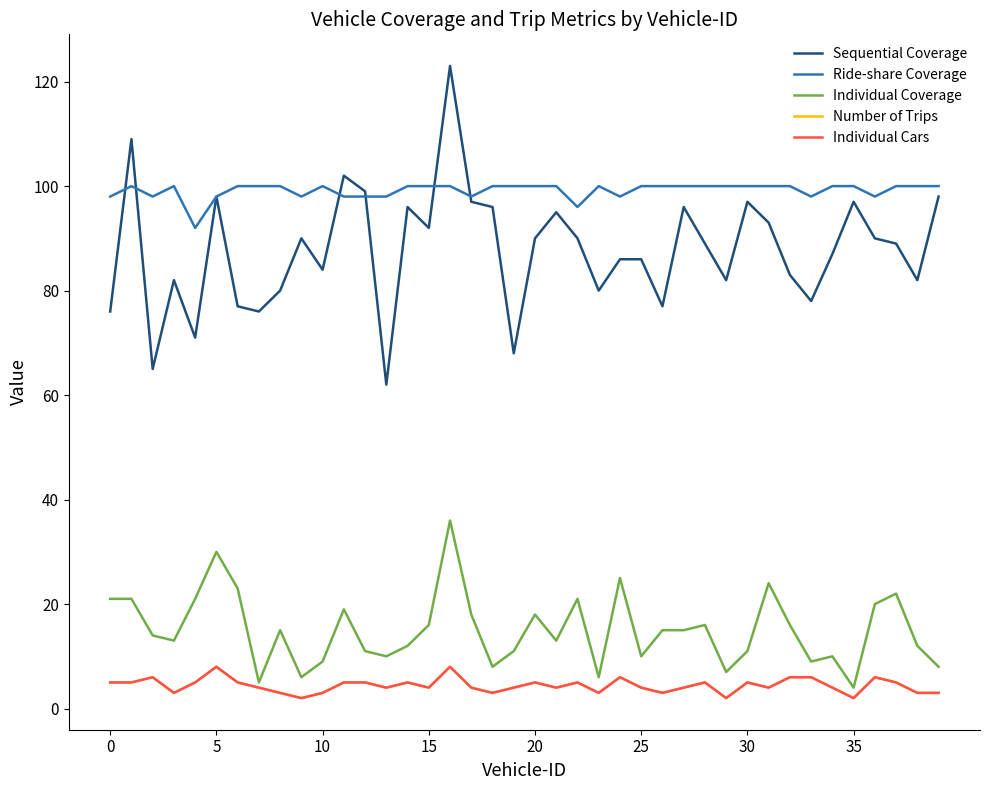

Does the chart have visible grid lines?

No